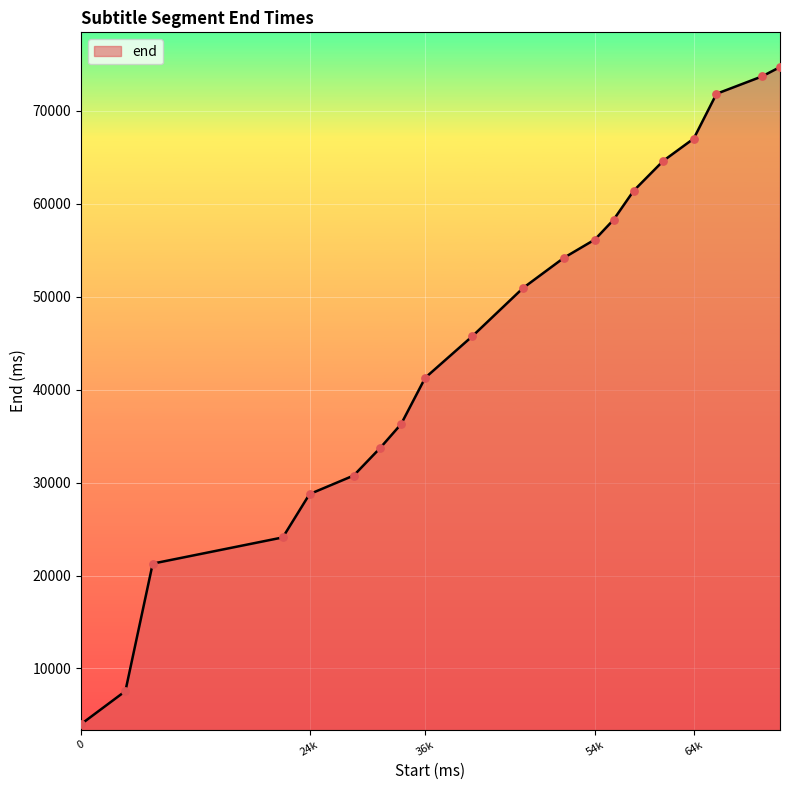

What is the minimum value shown in the chart?

4000